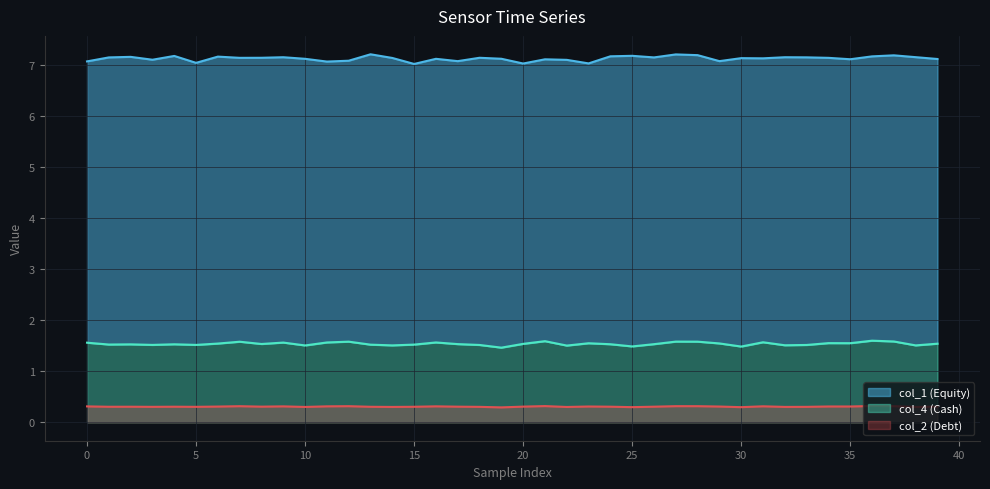

What is the value of the col_2 point at the 36th from the left?

0.3